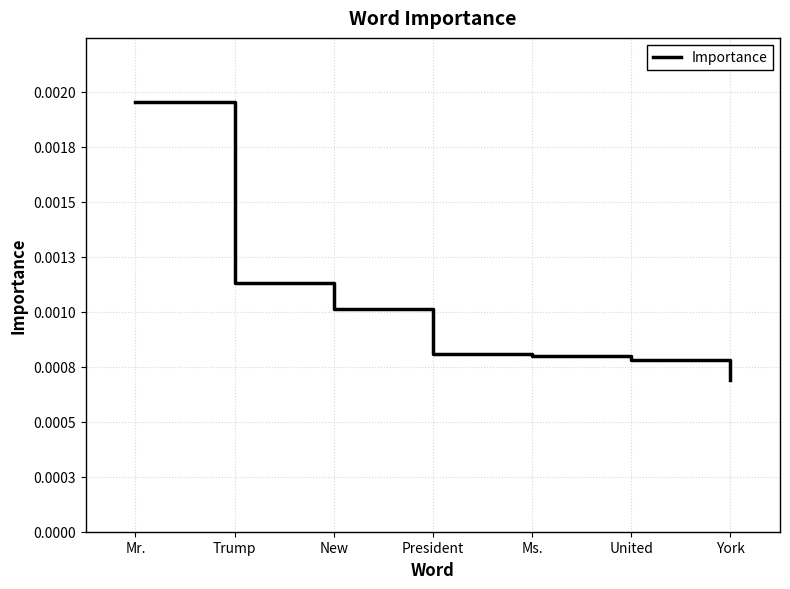

At which category does the chart reach its peak across all series?

Mr.